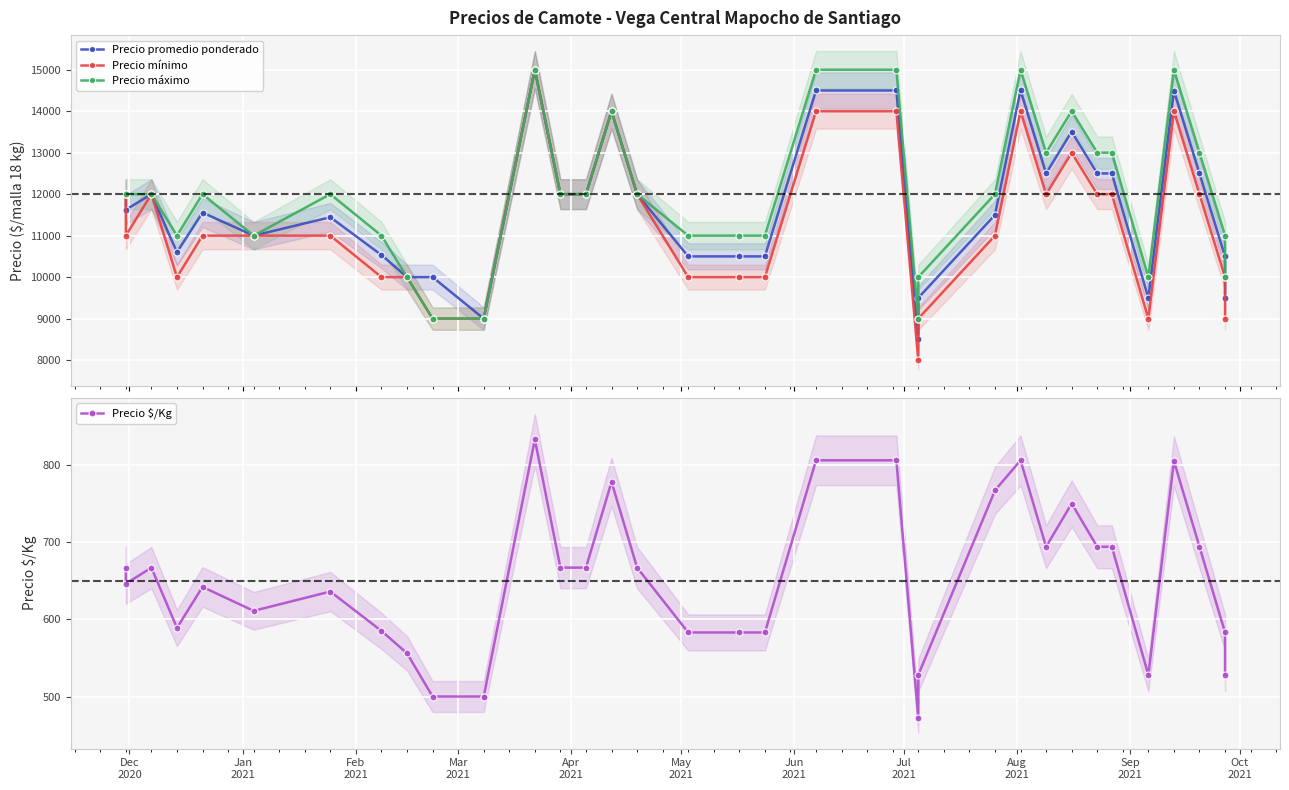

Reading left to right, list all the values displayed in this chart.

Precio promedio ponderado: 12000	11625	12000	10600	11556	11000	11444	10533	10000	10000	9000	9000	15000	12000	12000	14000	12000	10500	10500	10500	14500	14500	8500	9500	11500	14505	12500	13506	12500	12500	9500	14495	12500	10500	9500
Precio mínimo: 12000	11000	12000	10000	11000	11000	11000	10000	10000	9000	9000	9000	15000	12000	12000	14000	12000	10000	10000	10000	14000	14000	8000	9000	11000	14000	12000	13000	12000	12000	9000	14000	12000	10000	9000
Precio máximo: 12000	12000	12000	11000	12000	11000	12000	11000	10000	9000	9000	9000	15000	12000	12000	14000	12000	11000	11000	11000	15000	15000	9000	10000	12000	15000	13000	14000	13000	13000	10000	15000	13000	11000	10000
Precio $/Kg: 667	646	667	589	642	611	636	585	556	500	500	500	833	667	667	778	667	583	583	583	806	806	472	528	767	806	694	750	694	694	528	805	694	583	528